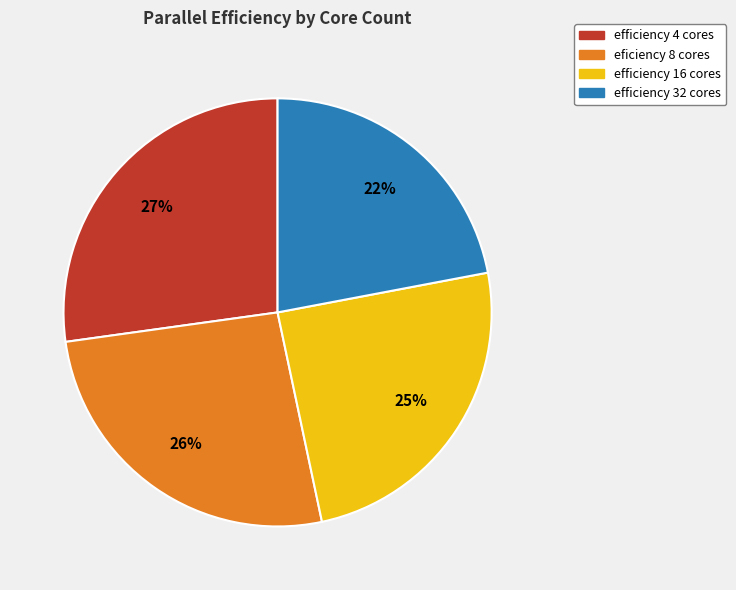

How many segments does this pie chart have?

4